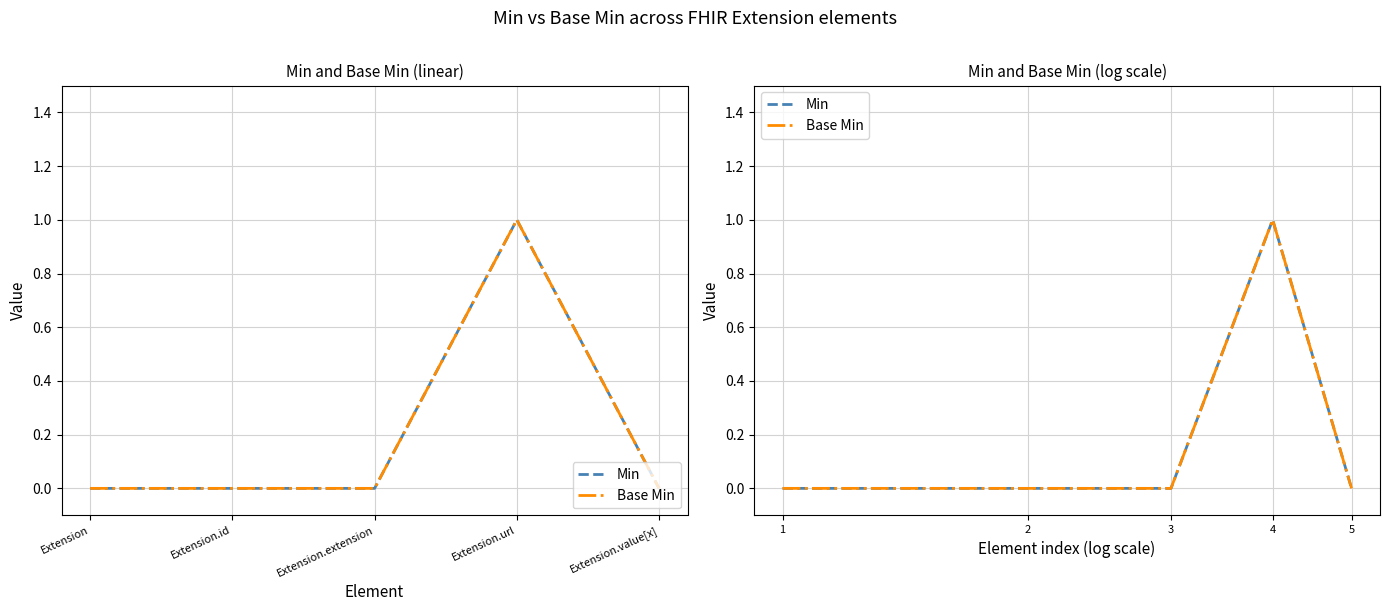

True or false: Min has more than 2 points higher than both neighbors.

False